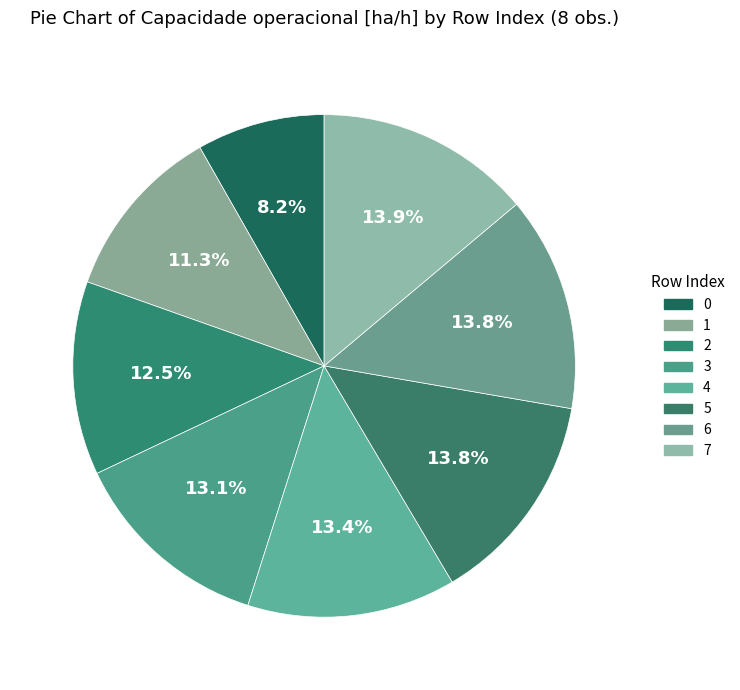

How many slices are in this pie chart?

8